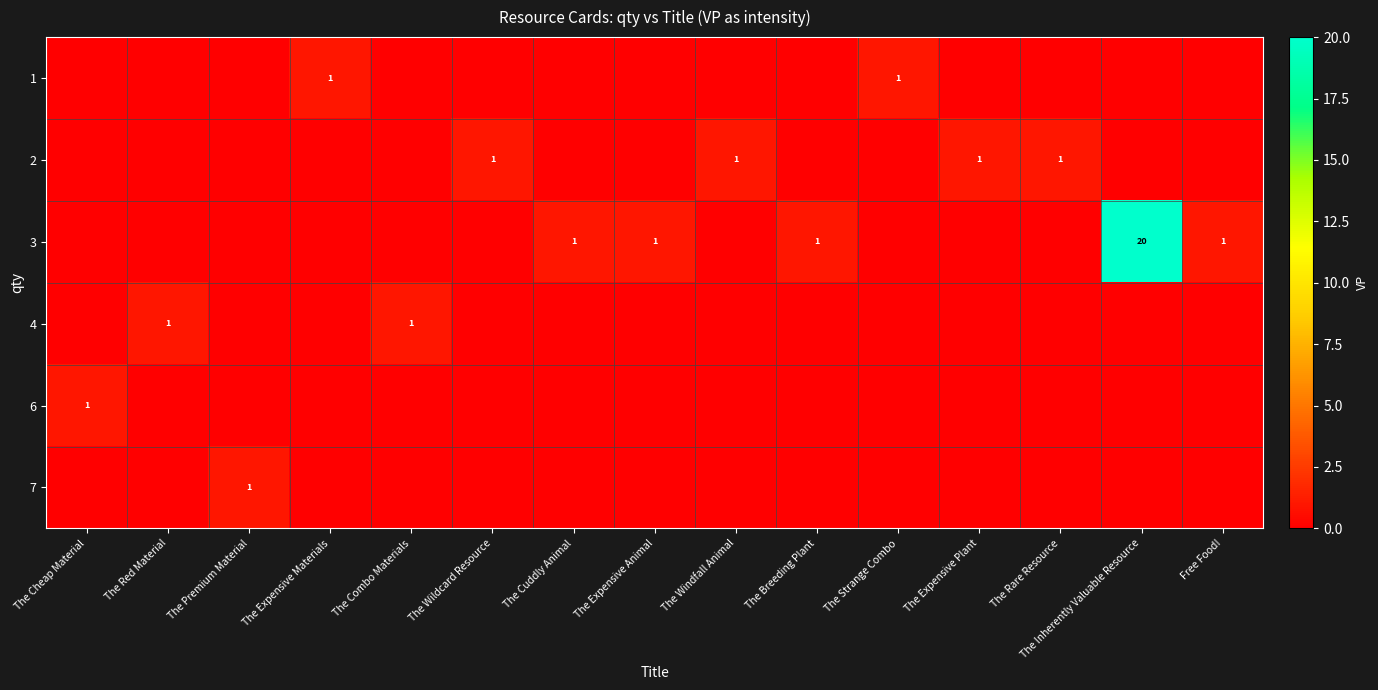

Reading left to right, extract all data points from this chart.

row_0: 0	0	0	1	0	0	0	0	0	0	1	0	0	0	0
row_1: 0	0	0	0	0	1	0	0	1	0	0	1	1	0	0
row_2: 0	0	0	0	0	0	1	1	0	1	0	0	0	20	1
row_3: 0	1	0	0	1	0	0	0	0	0	0	0	0	0	0
row_4: 1	0	0	0	0	0	0	0	0	0	0	0	0	0	0
row_5: 0	0	1	0	0	0	0	0	0	0	0	0	0	0	0